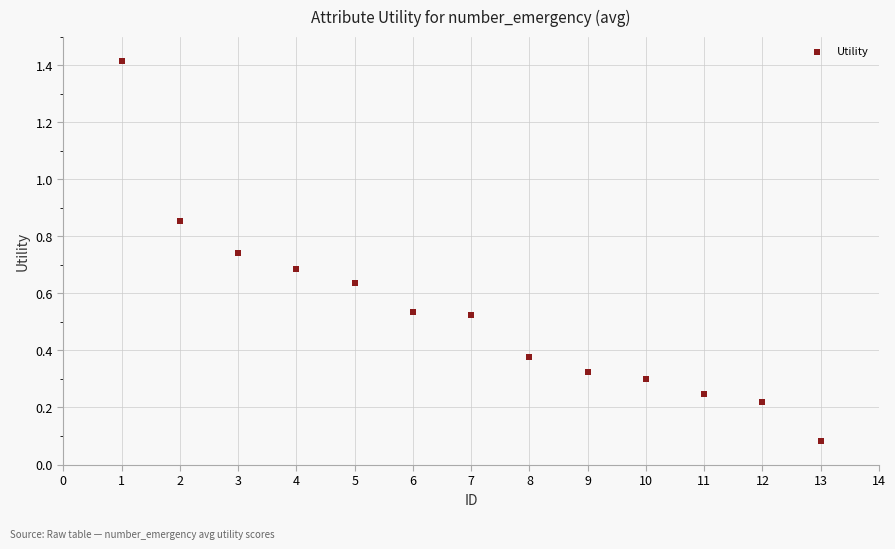

What is the range of X values (max minus min)?

12.0